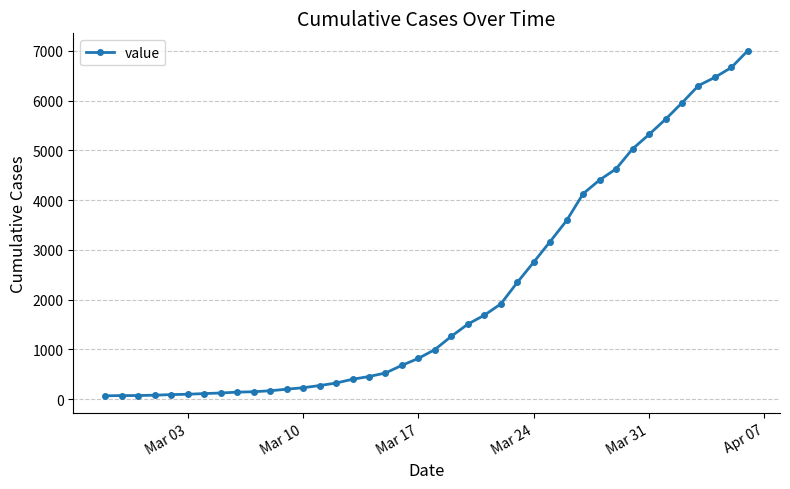

What is the value of the 35th point from the left?

5624